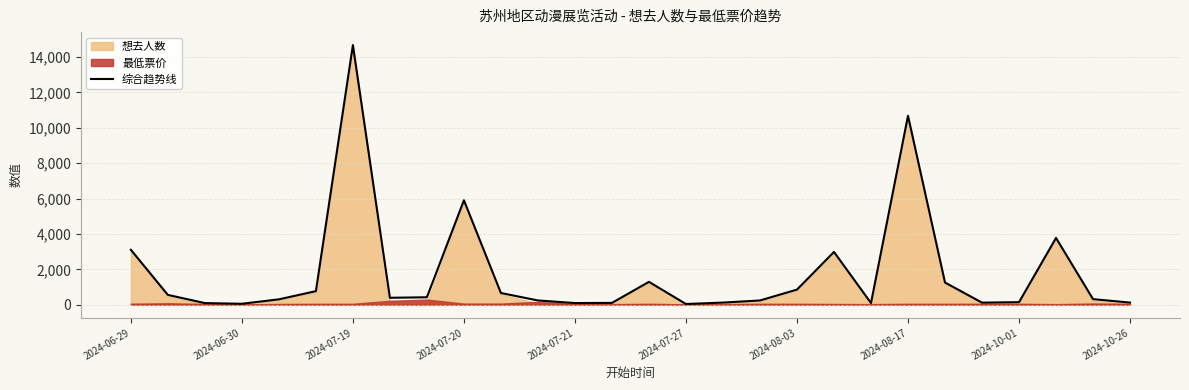

What is the difference between the second highest and minimum values?

10637.1